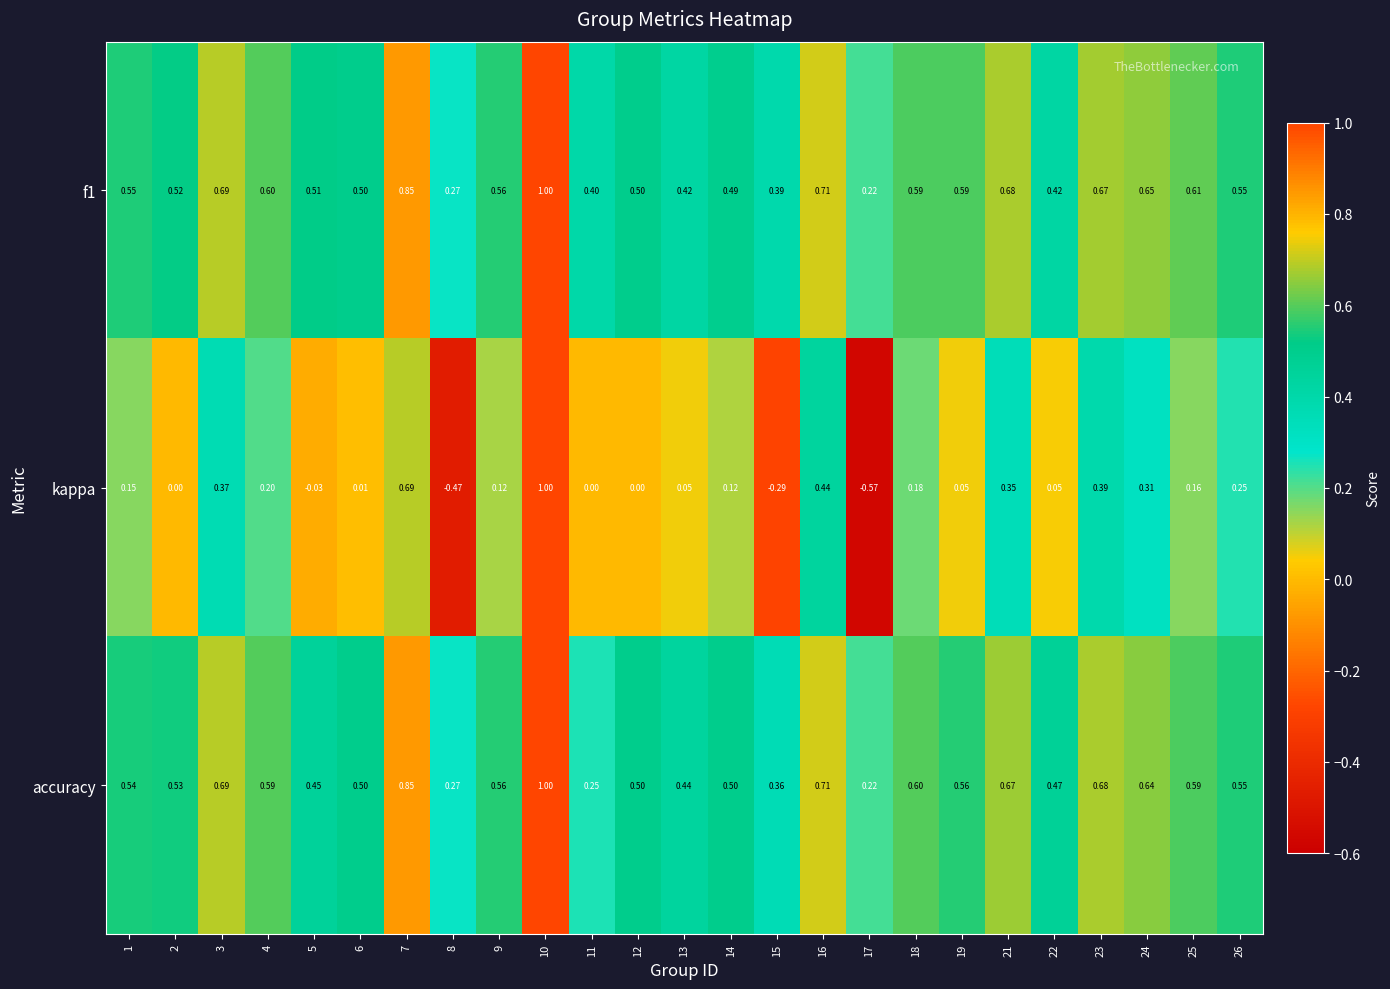

Is the value of accuracy at 25 greater than the value of f1 at 25?

No